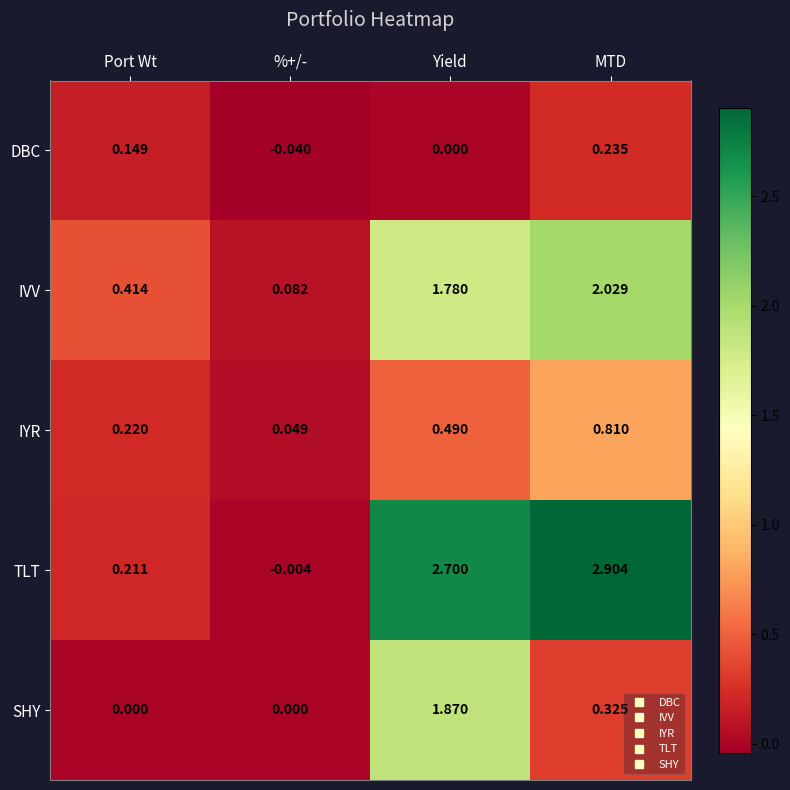

Which series has the widest spread of values?

TLT